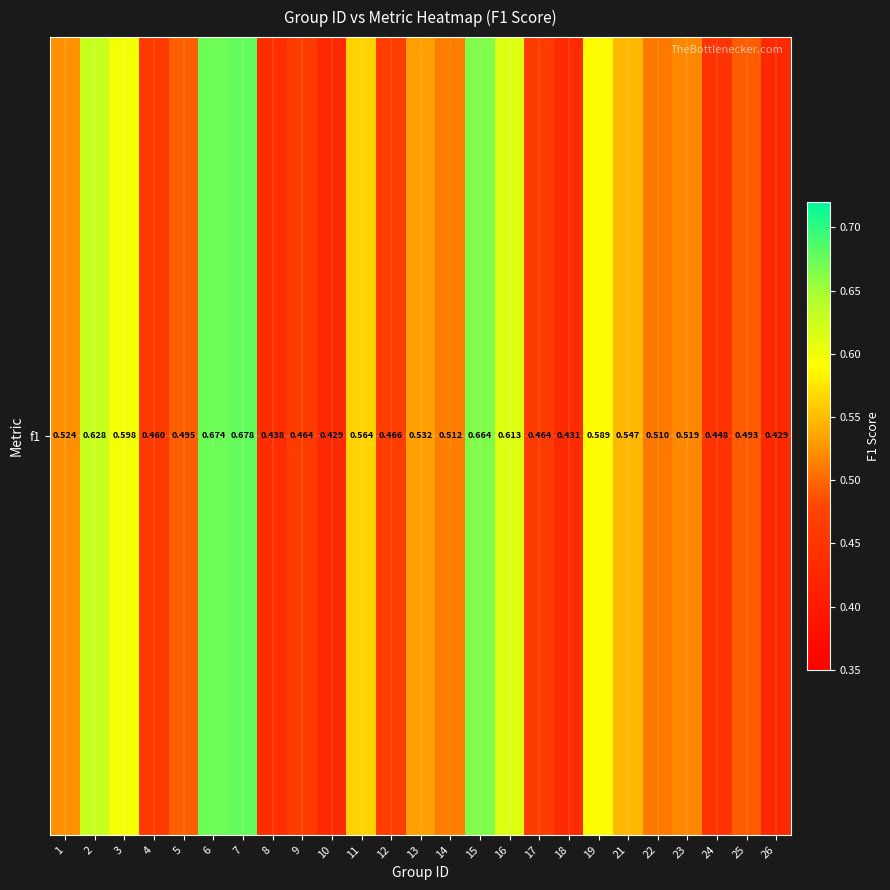

List the labels in order of value, largest first.

7, 6, 15, 2, 16, 3, 19, 11, 21, 13, 1, 23, 14, 22, 5, 25, 12, 17, 9, 4, 24, 8, 18, 26, 10